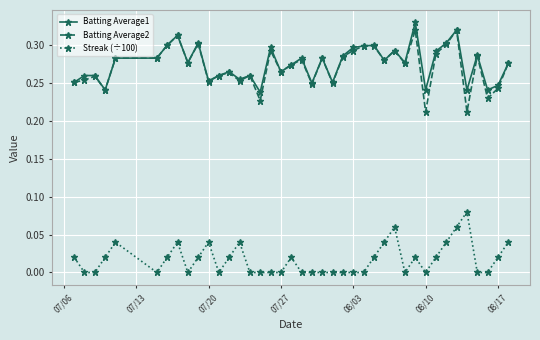

True or false: Streak (÷100) and Batting Average2 intersect in this chart.

False